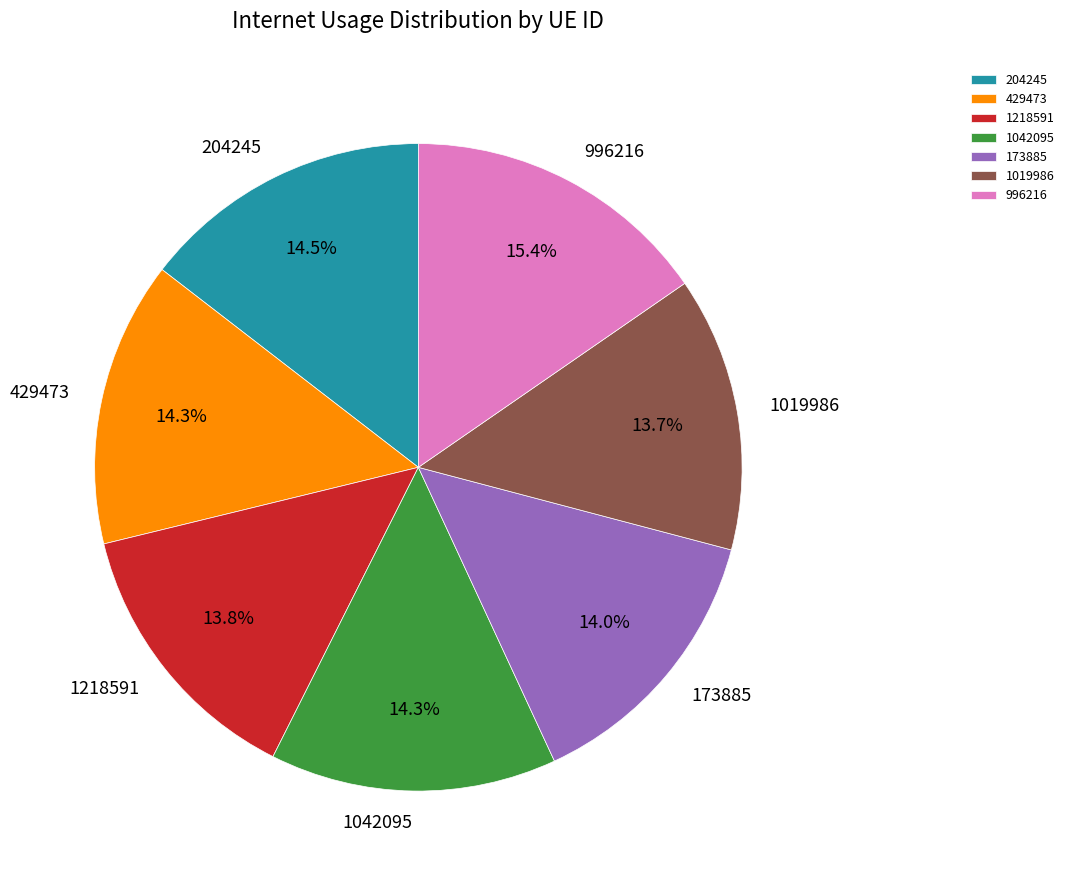

What is the largest slice in the pie chart?

996216